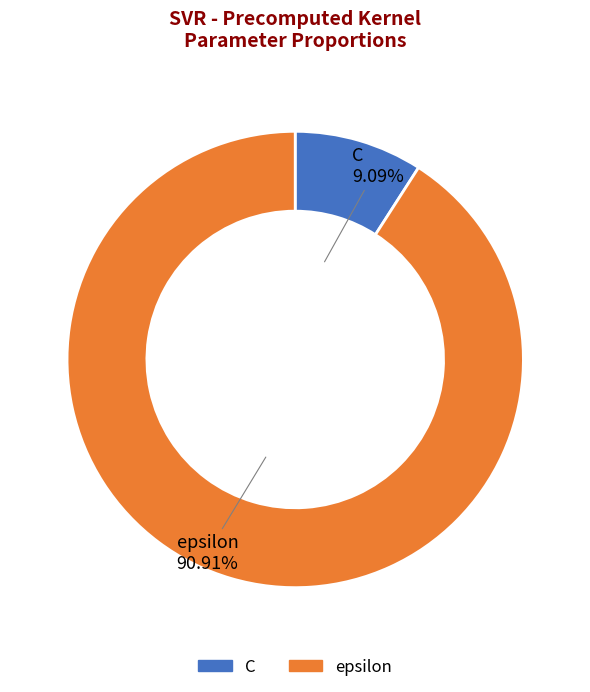

To the nearest percent, what is the difference between the largest and smallest slice percentages?

82%